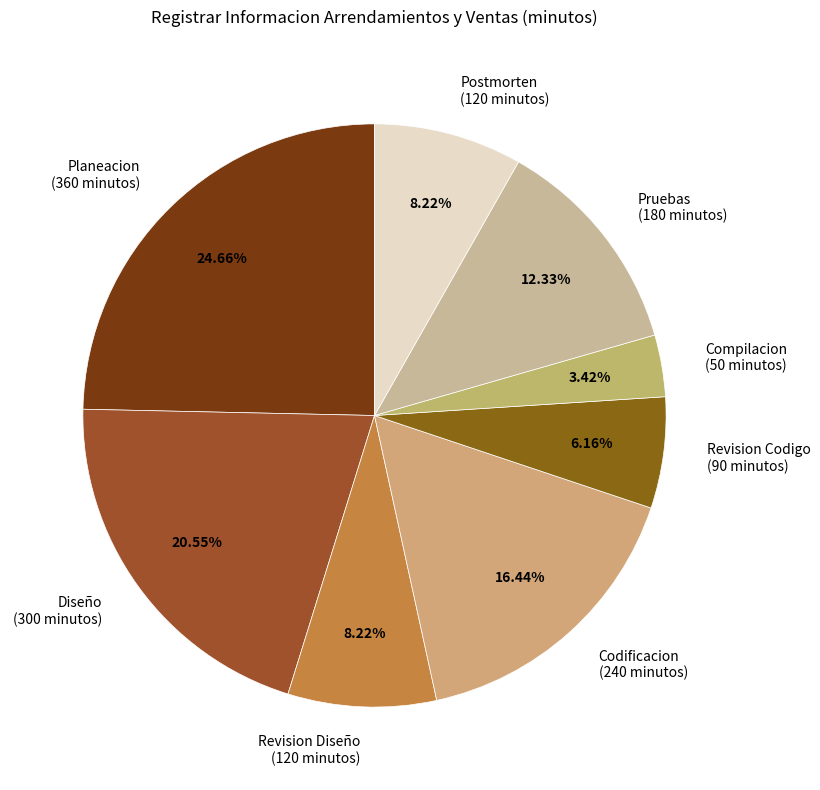

The Pruebas slice represents 12% of the pie. True or false?

True